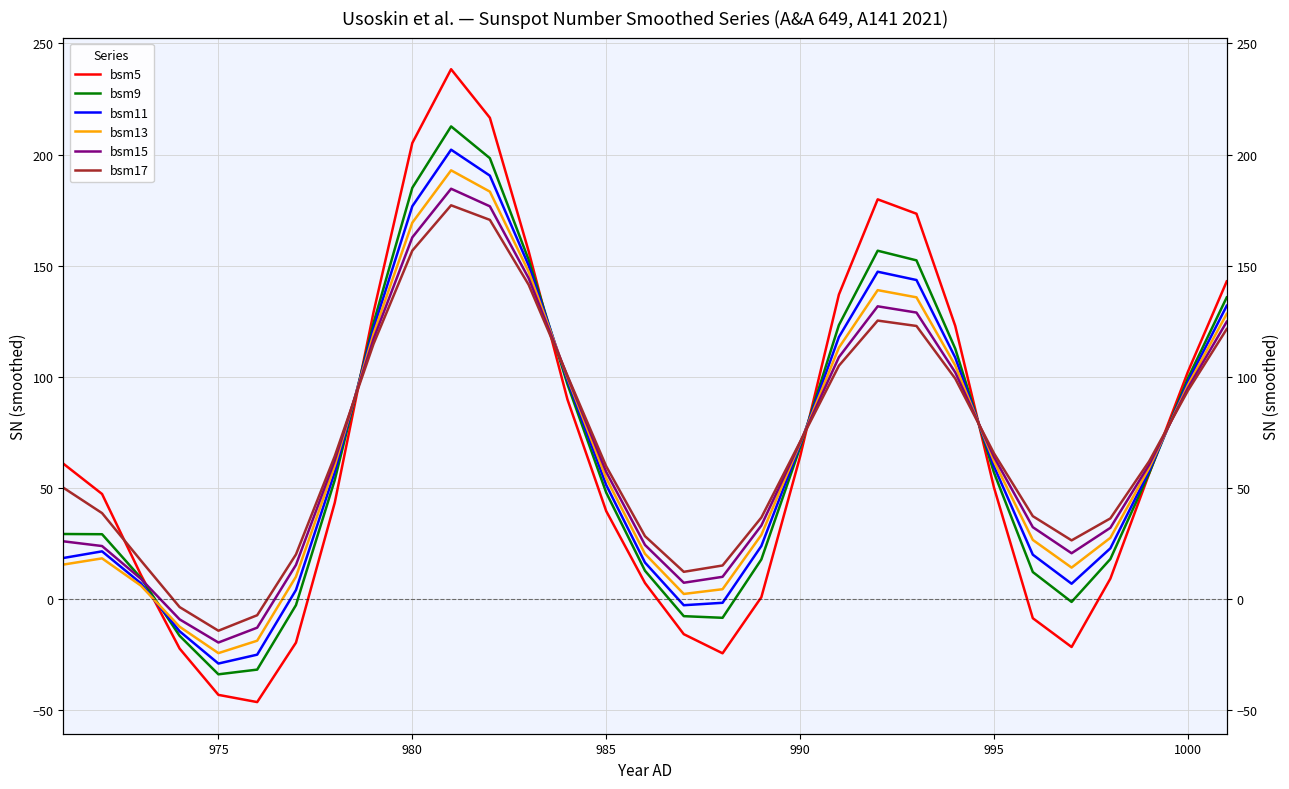

The bsm15 series shows 42.6 at 995. True or false?

False